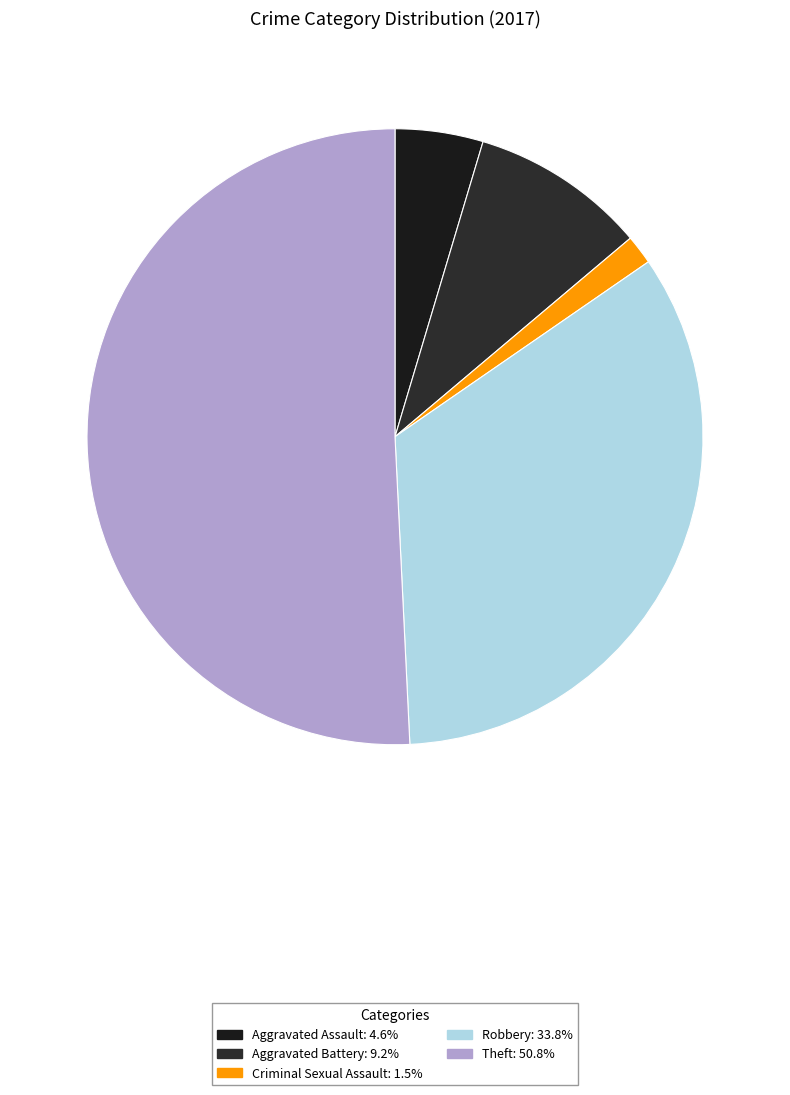

How many slices are in this pie chart?

5